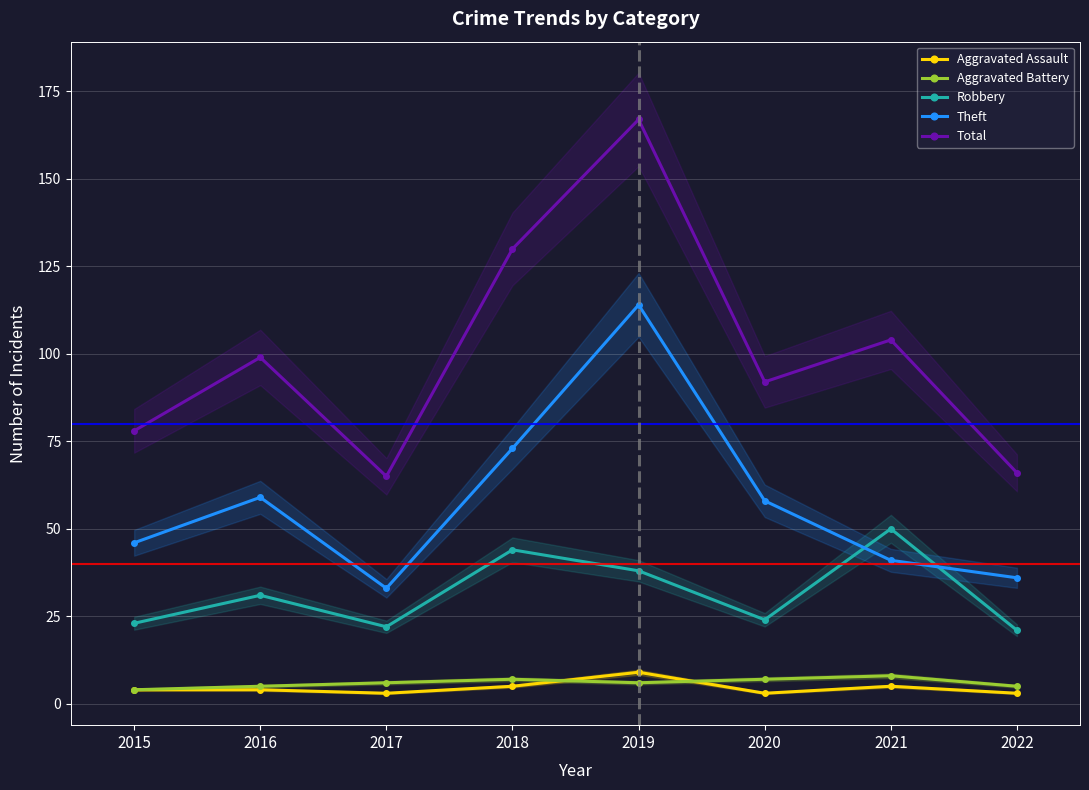

What is the total value across all series at 2021?

208